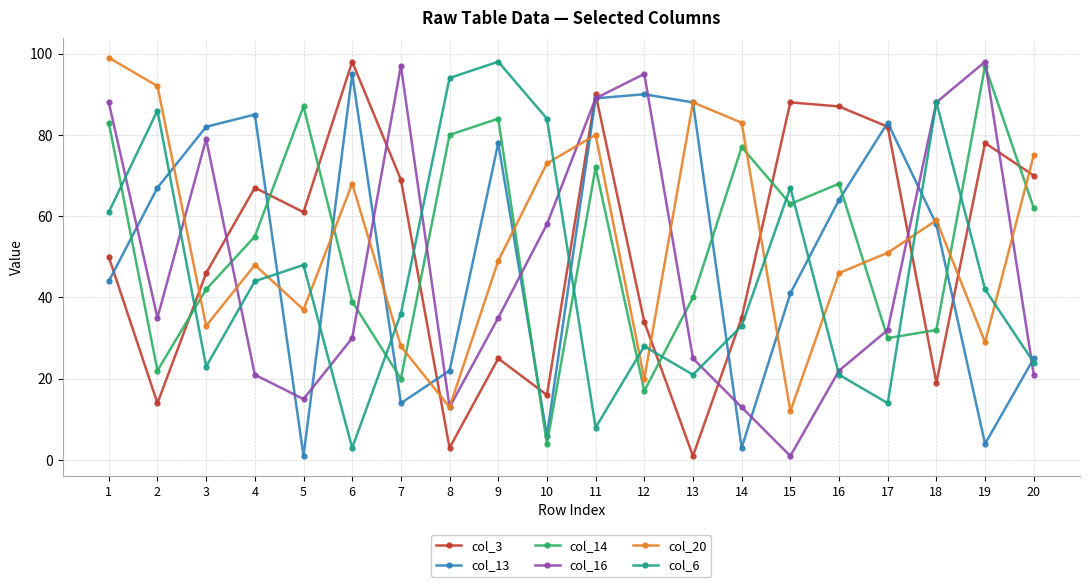

Which series changed the most between 10 and 11?

col_13